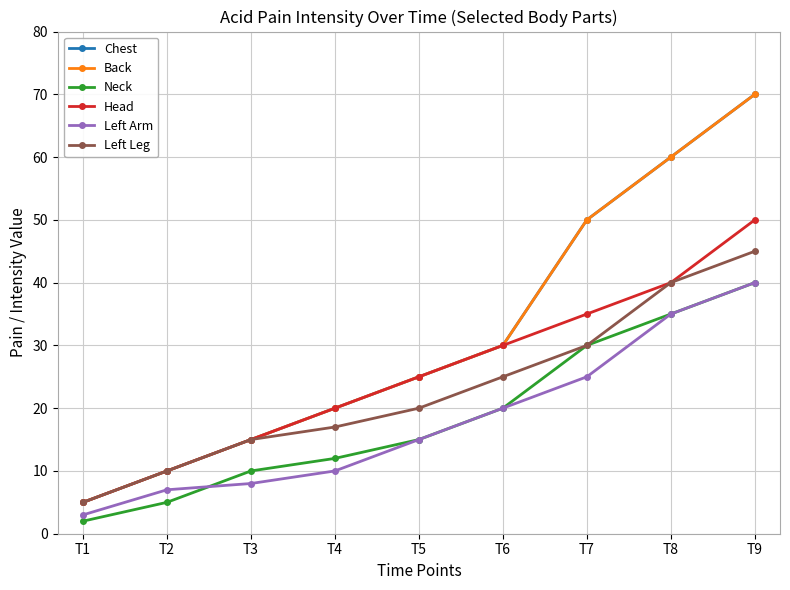

True or false: Chest has more than 1 interior local peaks.

False